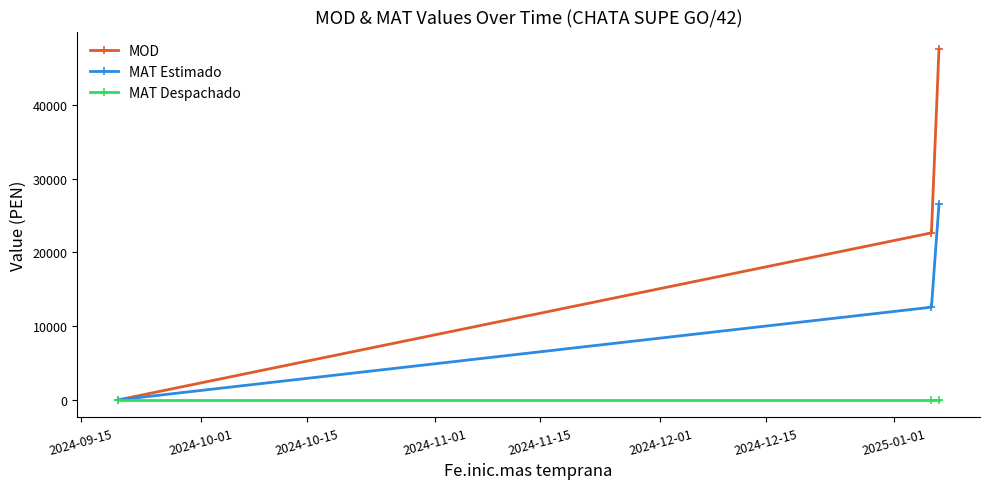

How many lines are shown in the chart?

3